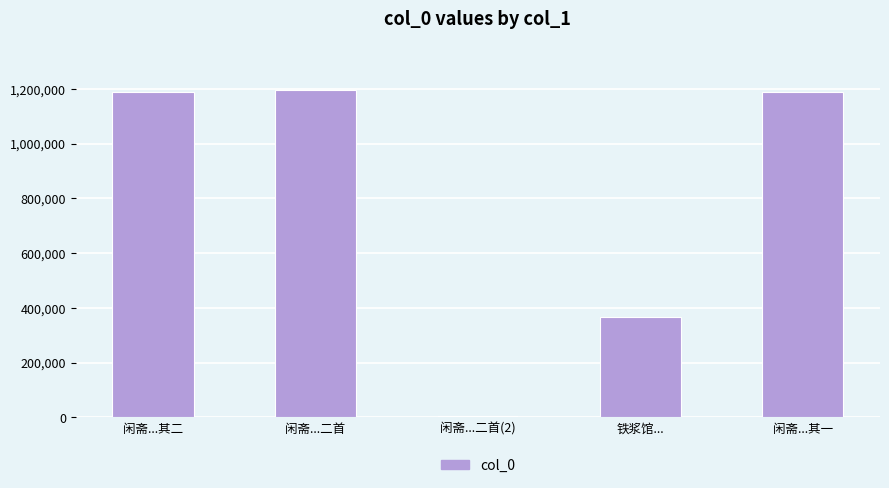

Between 闲斋...二首 and 铁浆馆..., which is larger?

闲斋...二首